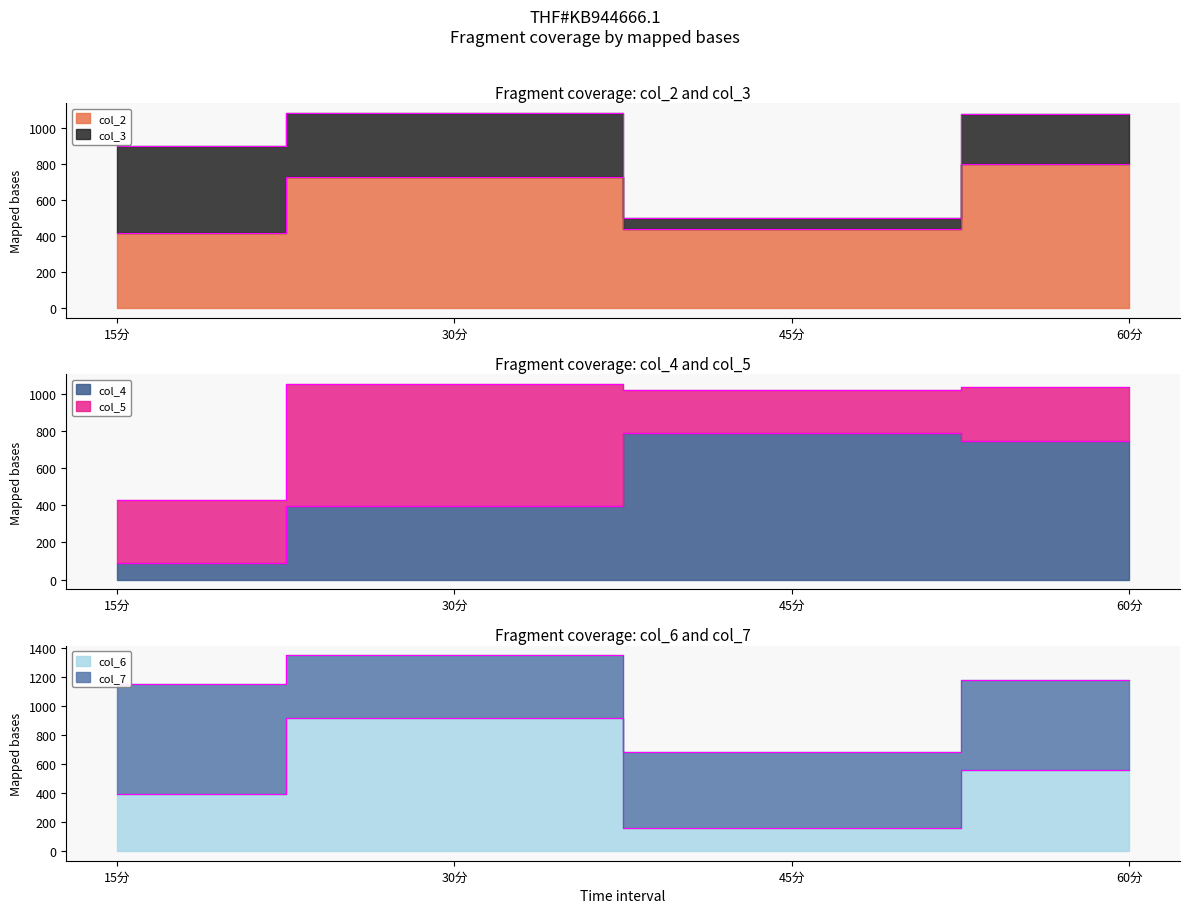

What is the average value of the col_6 series?

506.3